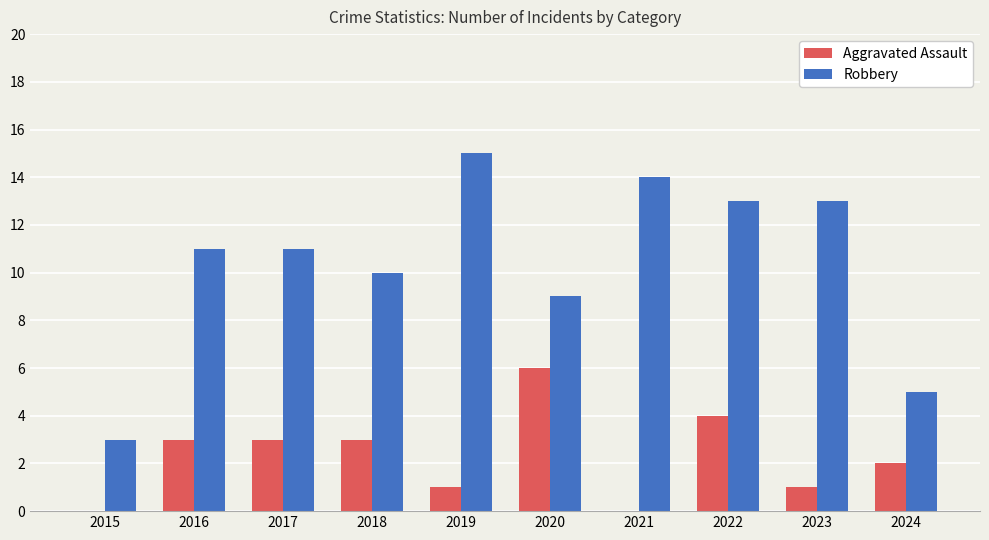

At which category does the chart reach its peak across all series?

2019